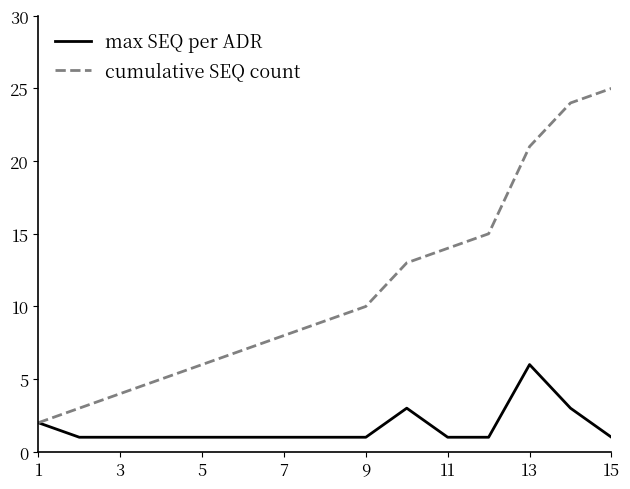

How many series are shown in this chart?

2